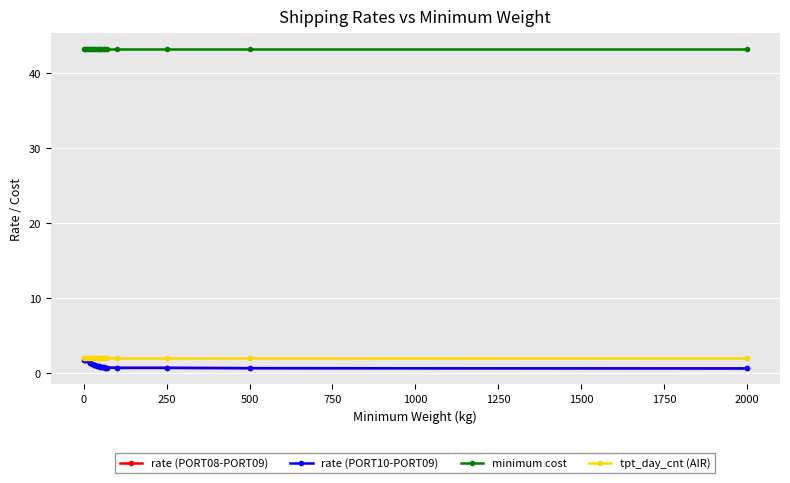

Is this an area chart (filled region under the line)?

No